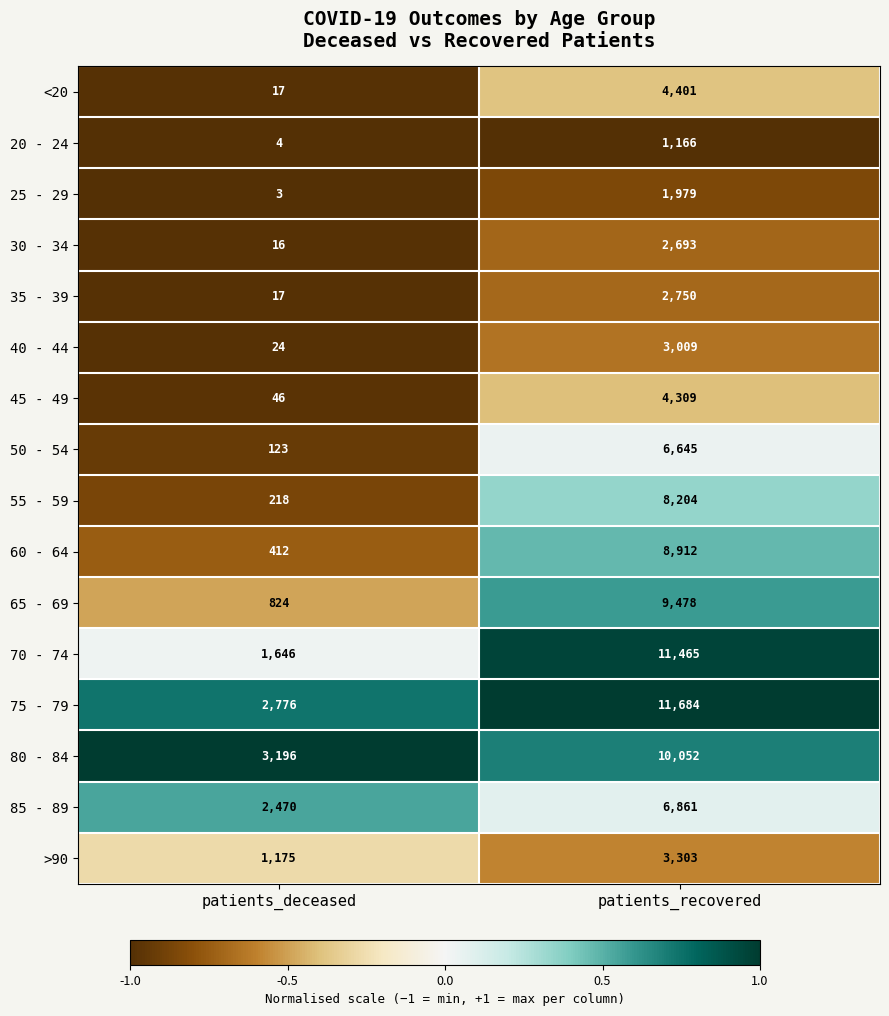

At which category is the sum across all series the highest?

patients_recovered